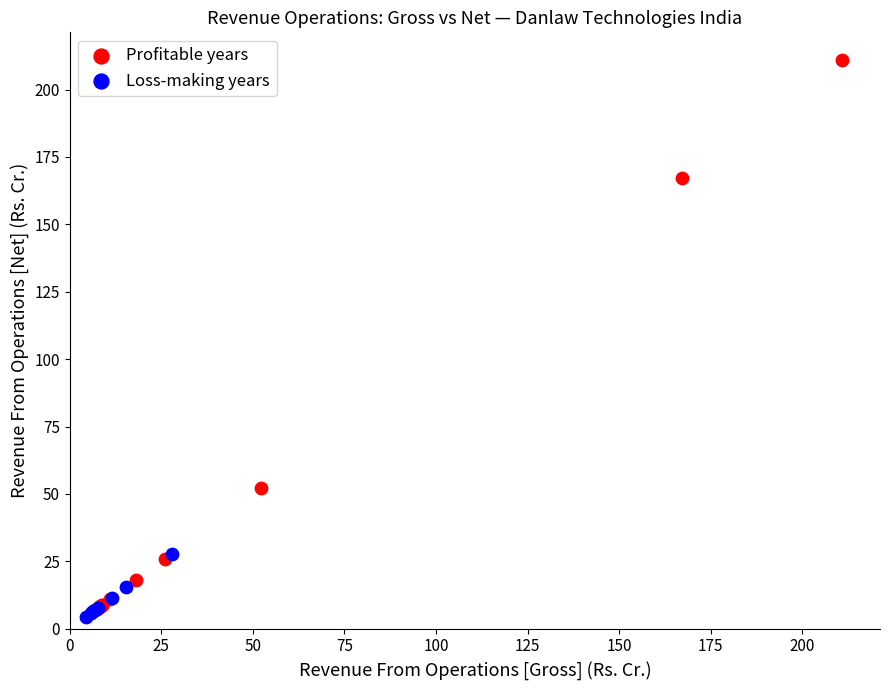

Which series has the largest Y range (max minus min)?

Profitable years